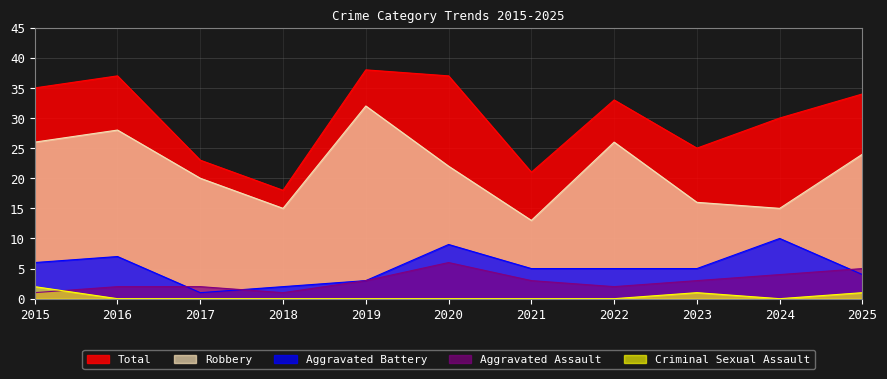

True or false: Aggravated Battery and Total cross at least once.

False